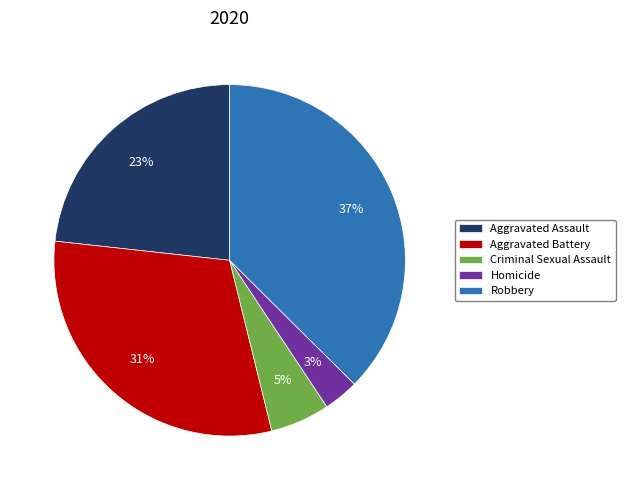

Count the number of slices in the pie.

5